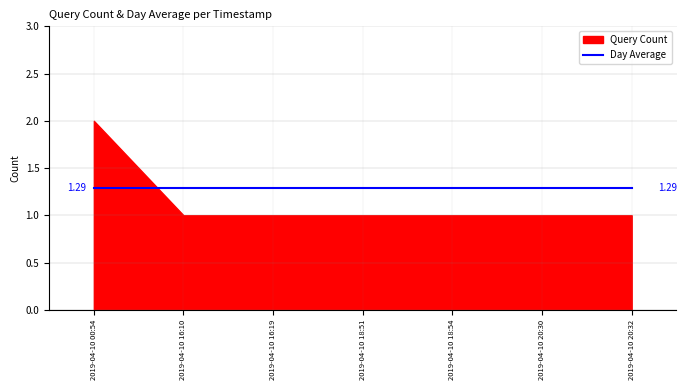

How many lines are shown in the chart?

1